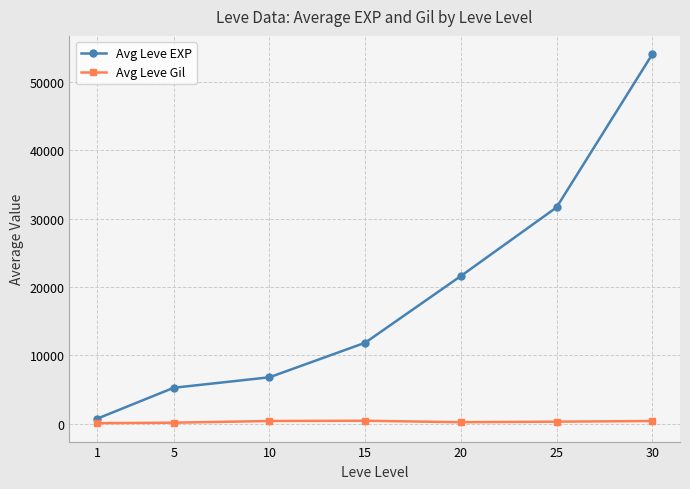

Which series has the widest spread of values?

Avg Leve EXP